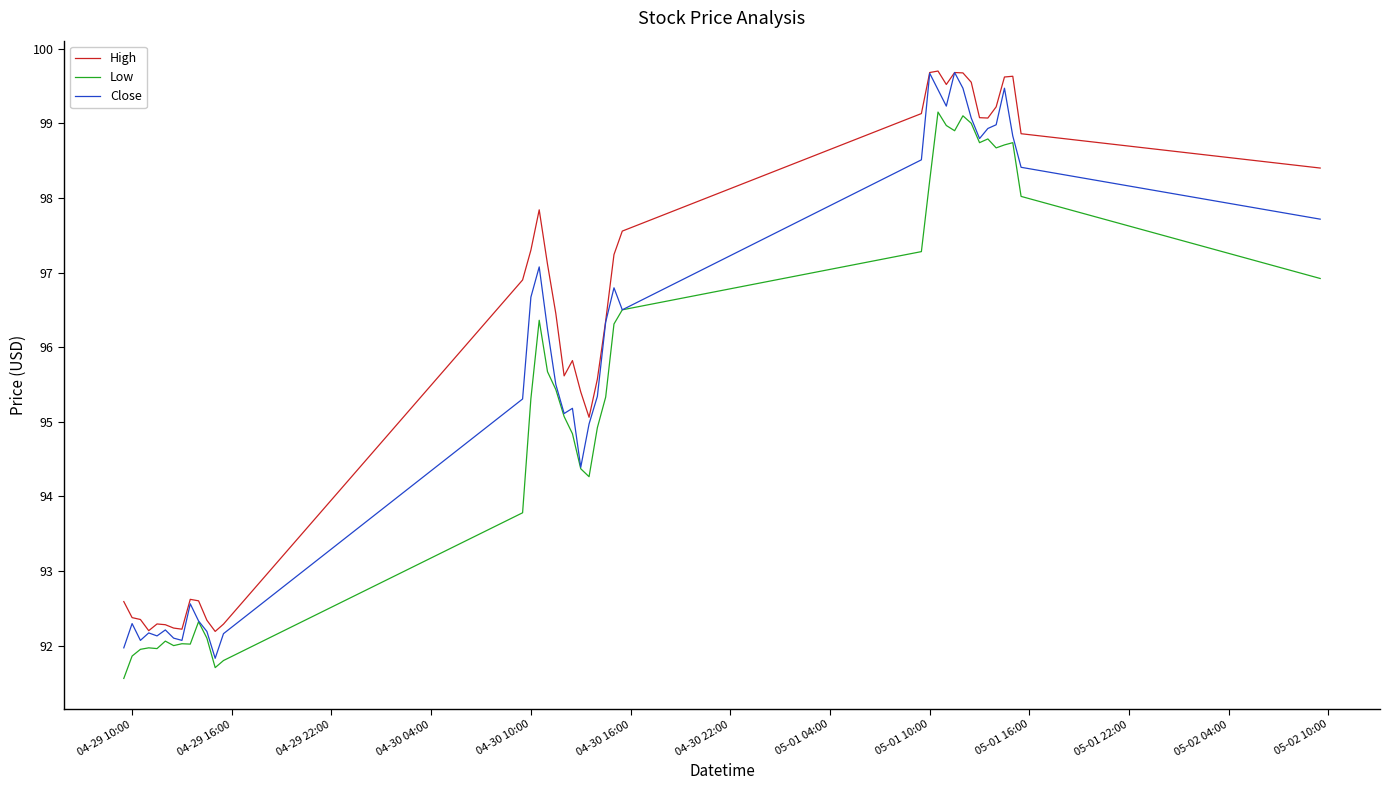

In Close, how many points are higher than both neighbors (excluding endpoints)?

10